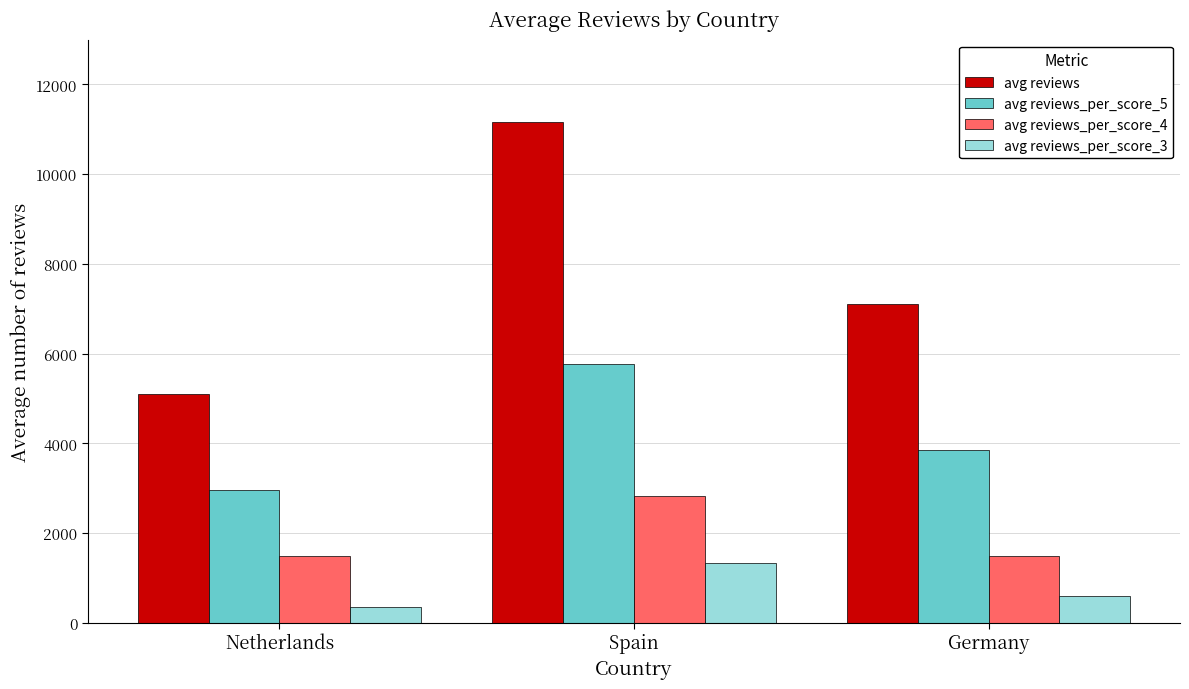

How many bars are there in total?

12